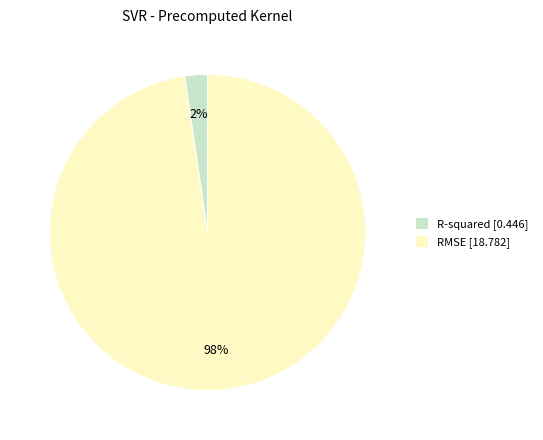

Which slice represents more than half of the pie?

RMSE